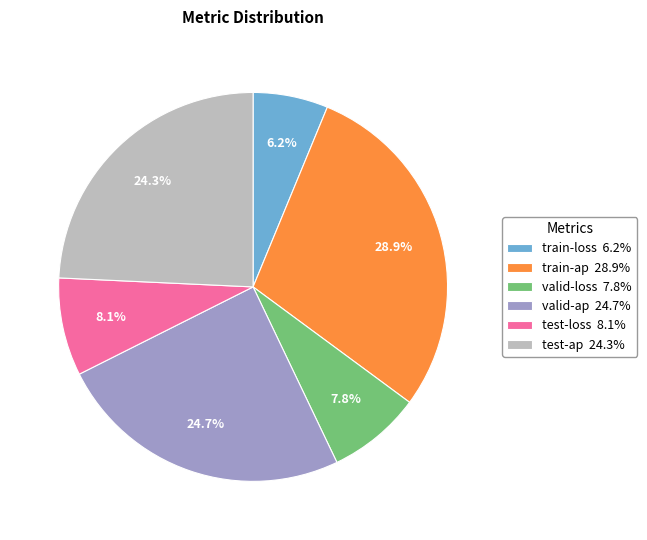

Is it true that valid-loss is 18% of the pie?

False